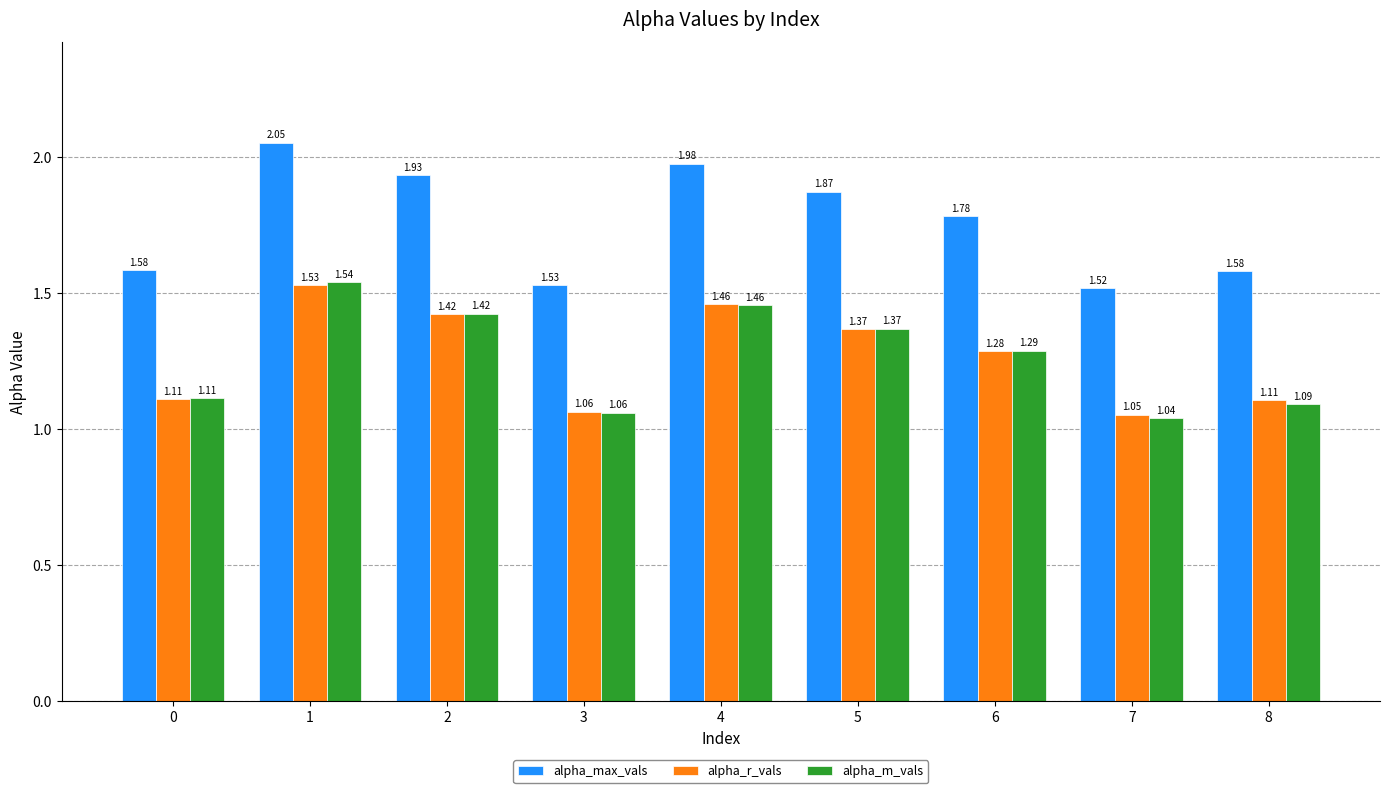

What is the spread (max minus min) of values at 2?

0.5